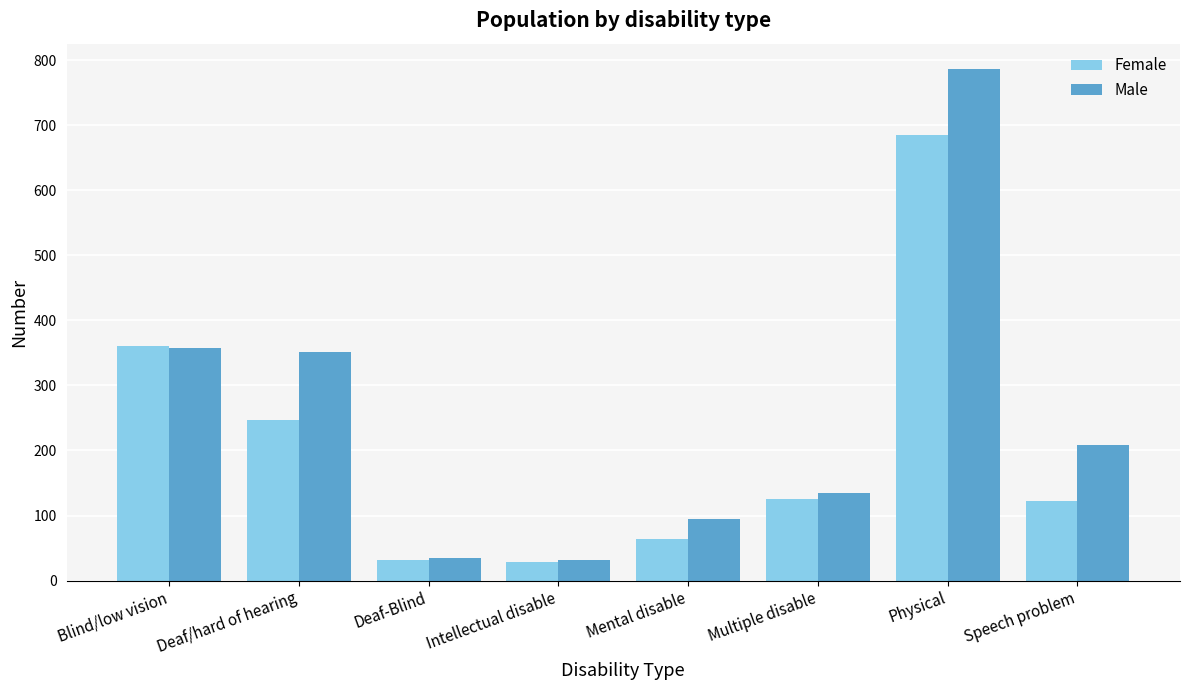

Are the bars horizontal?

No